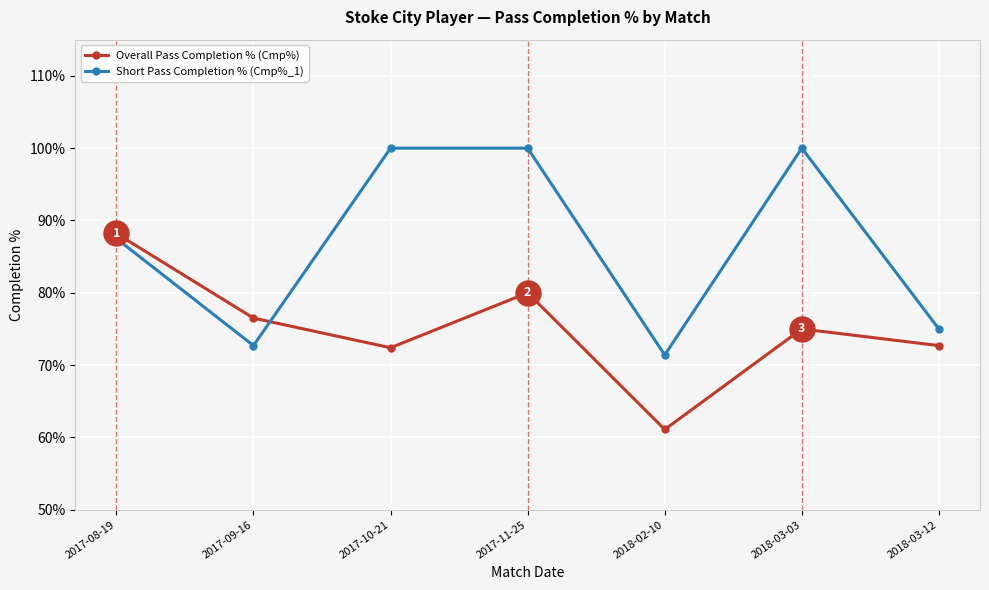

At which label is Short Pass Completion % (Cmp%_1) closest to 85?

2017-08-19